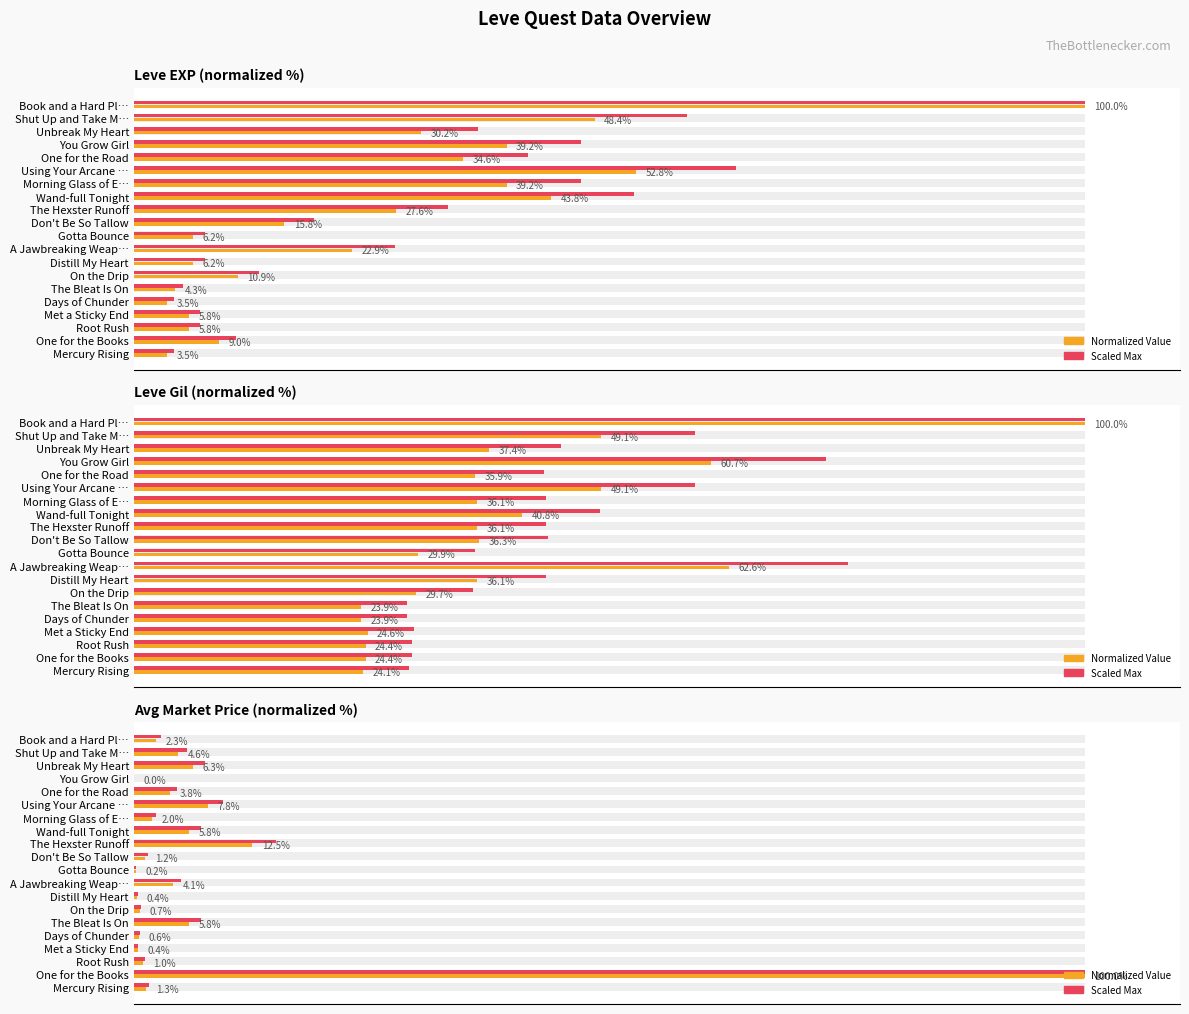

Which series changed the most between The Hexster Runoff and Using Your Arcane …?

Scaled Max